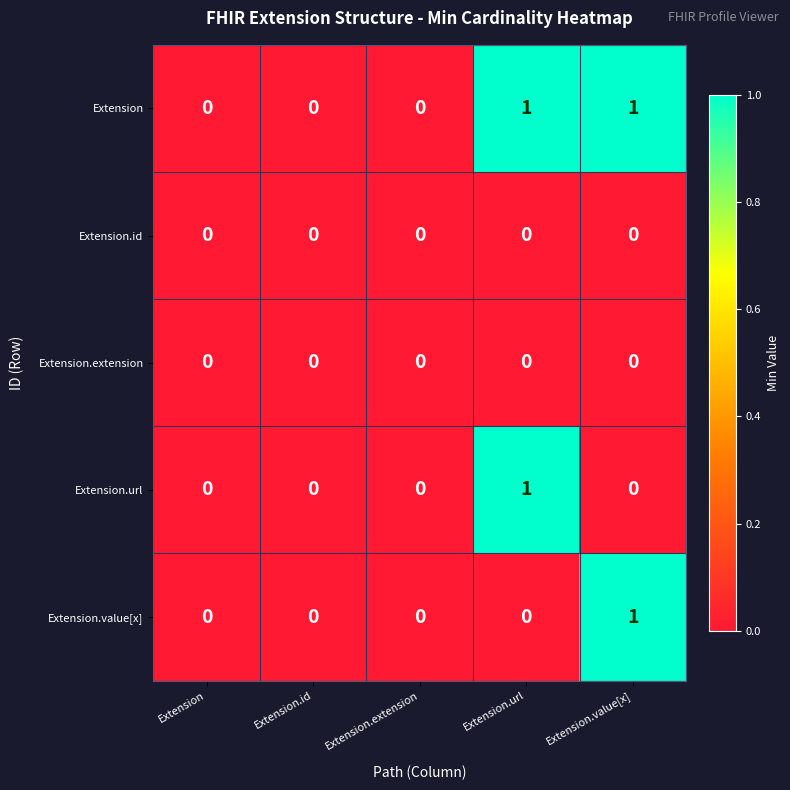

Is it true that Extension.url equals 0 at Extension?

True